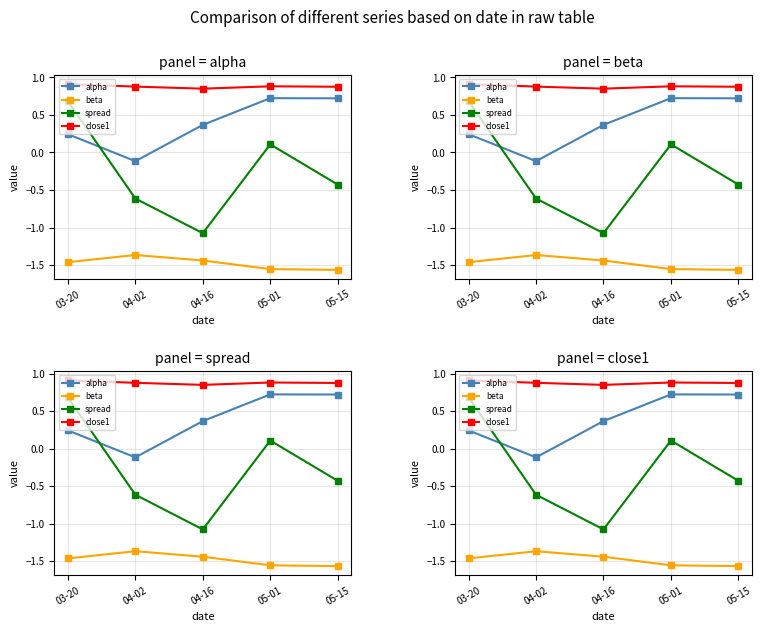

What is the difference between the highest and lowest values at 04-02?

2.2